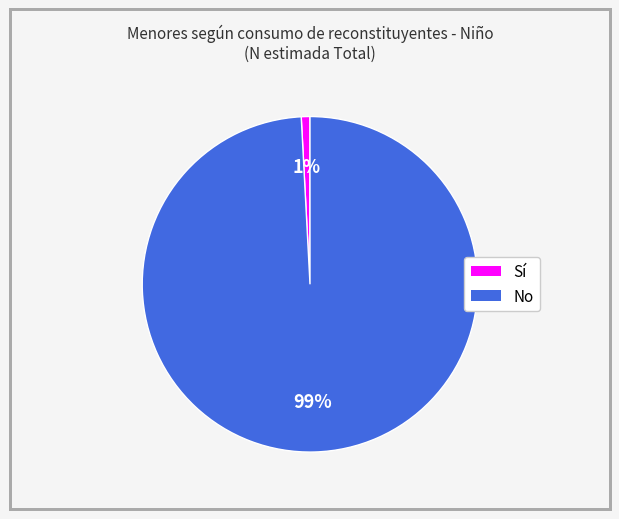

What is the majority slice?

No